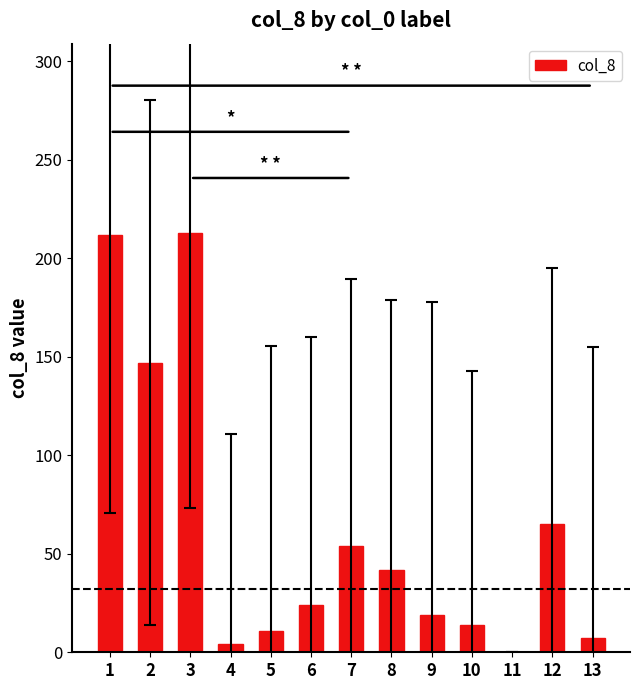

What is the sum of the values at 10 and 6?

38